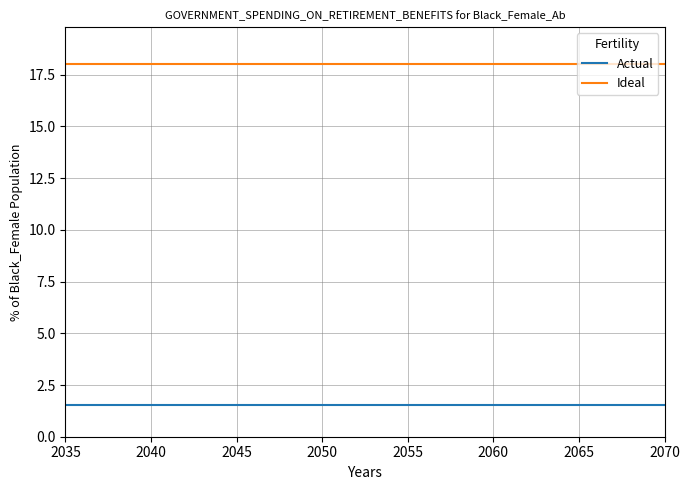

What are all the series names shown in the legend?

Actual, Ideal